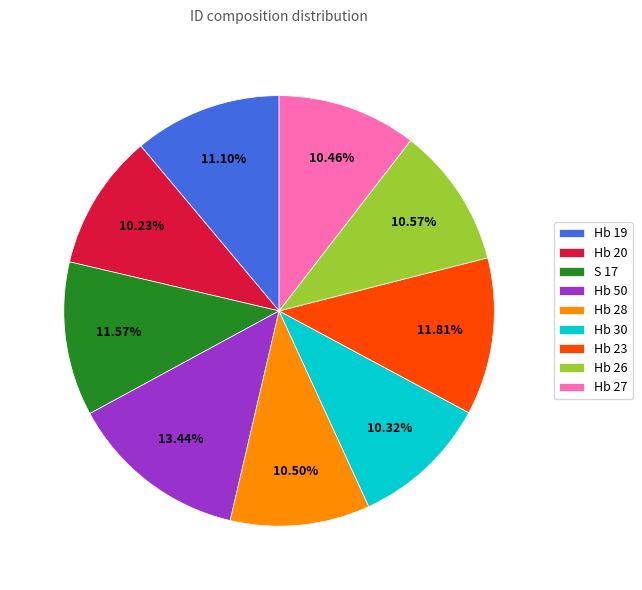

How many segments does this pie chart have?

9